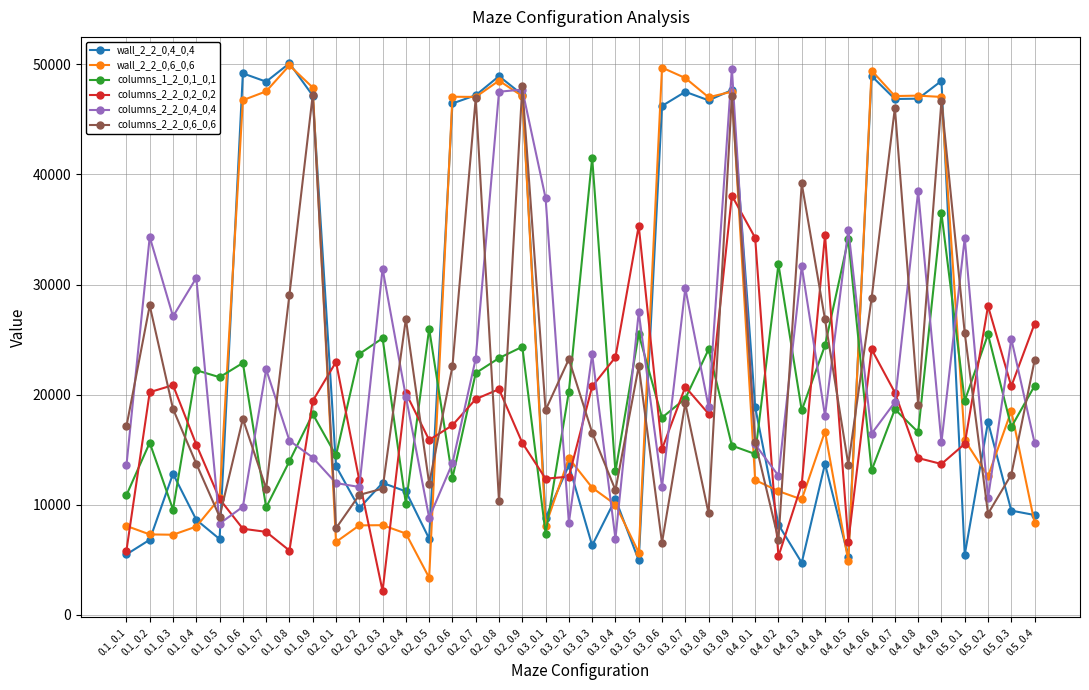

What is the label of the 38th point from the left?

0.5_0.2